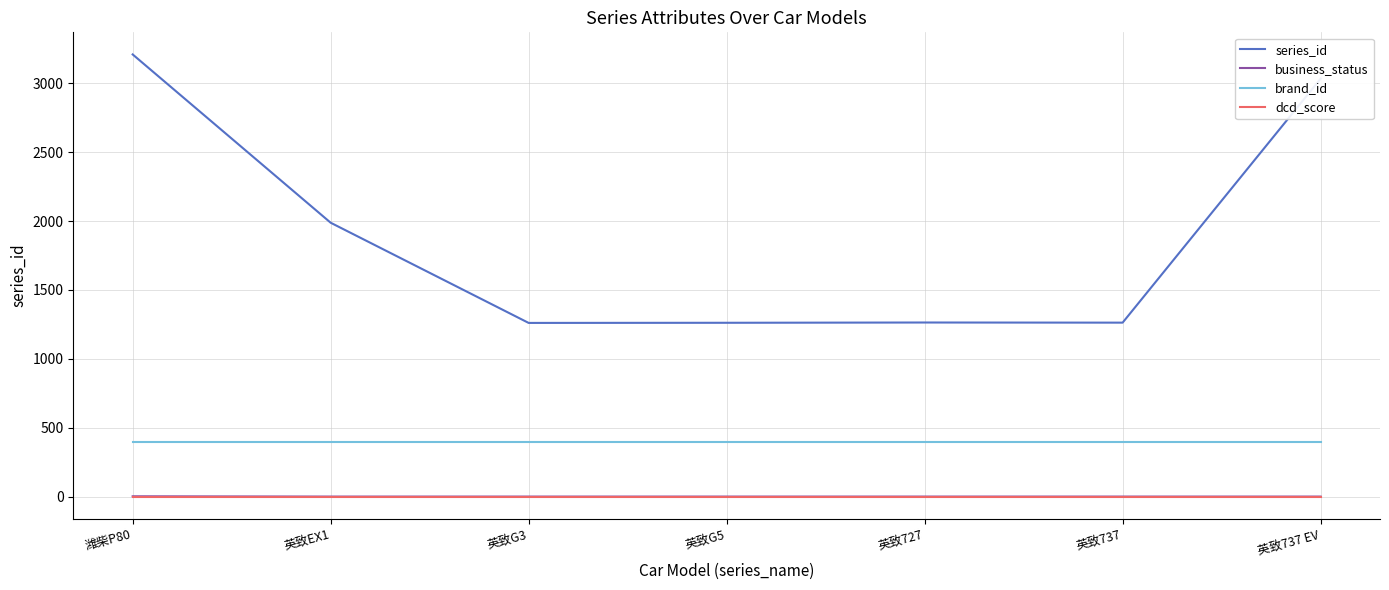

Where does the series_id series first go above 1264?

潍柴P80